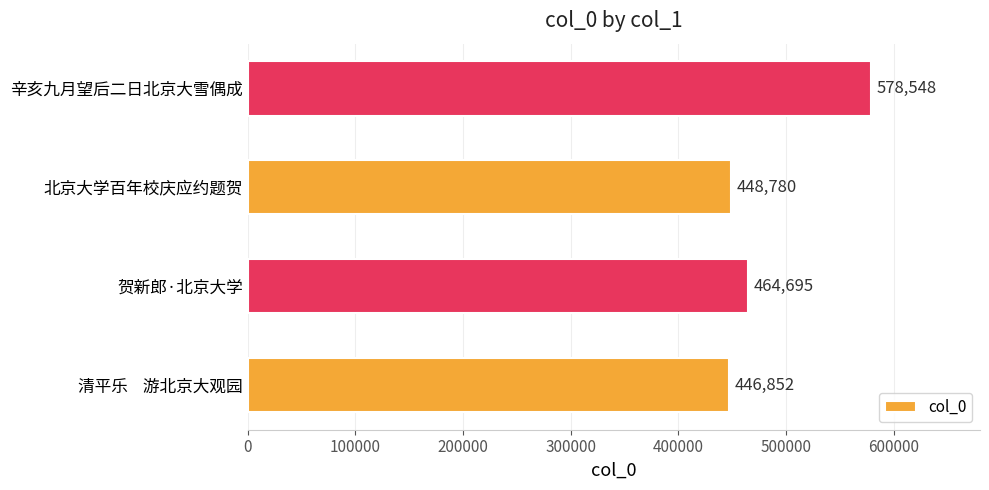

What is the sum of the values at 辛亥九月望后二日北京大雪偶成 and 贺新郎·北京大学?

1043243